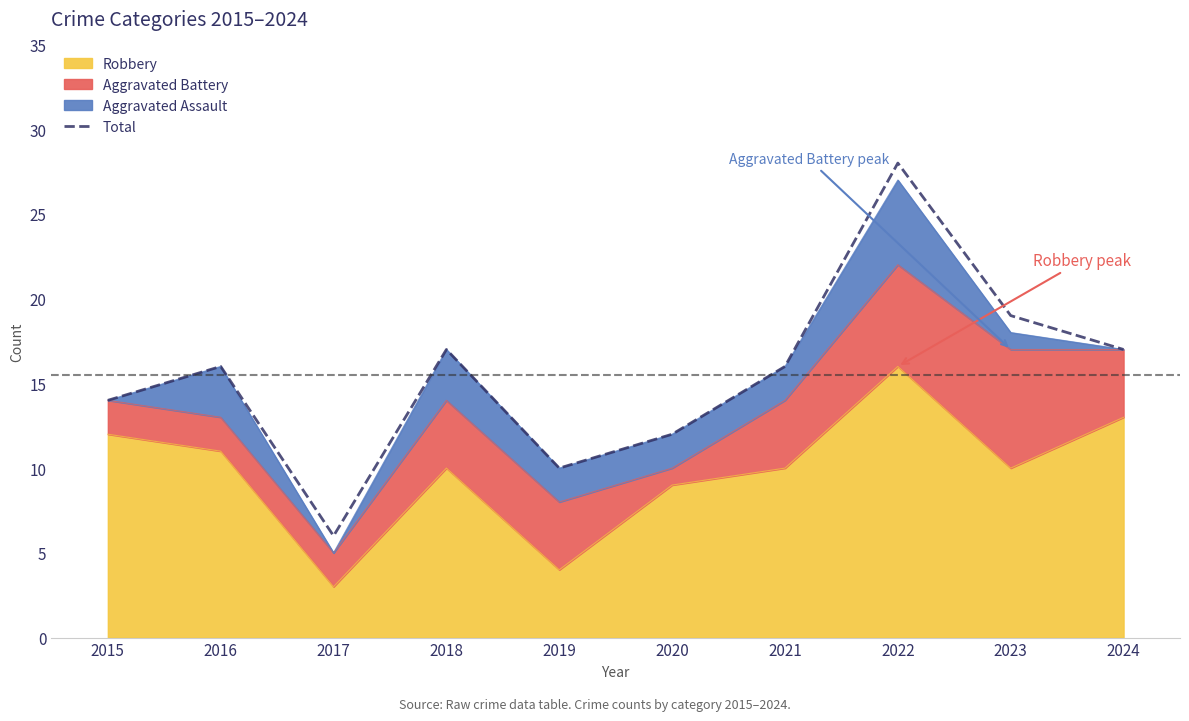

The chart shows a value of 14 at 2015. True or false?

True